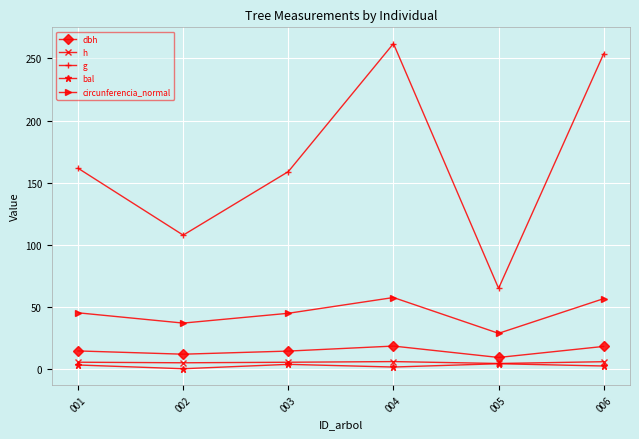

Which series has the largest total across all categories?

g